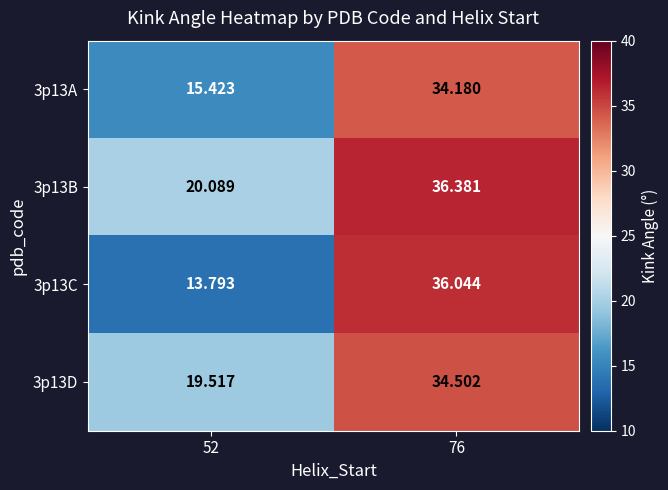

Which series has the widest spread of values?

3p13C